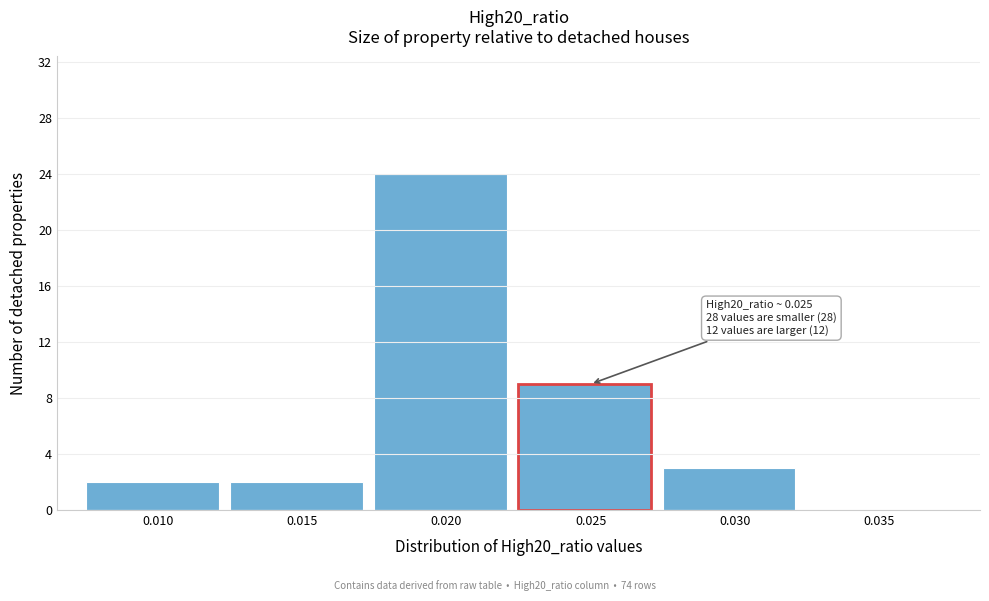

Reading left to right, extract all data points from this chart.

0.010=2	0.015=2	0.020=24	0.025=9	0.030=3	0.035=0